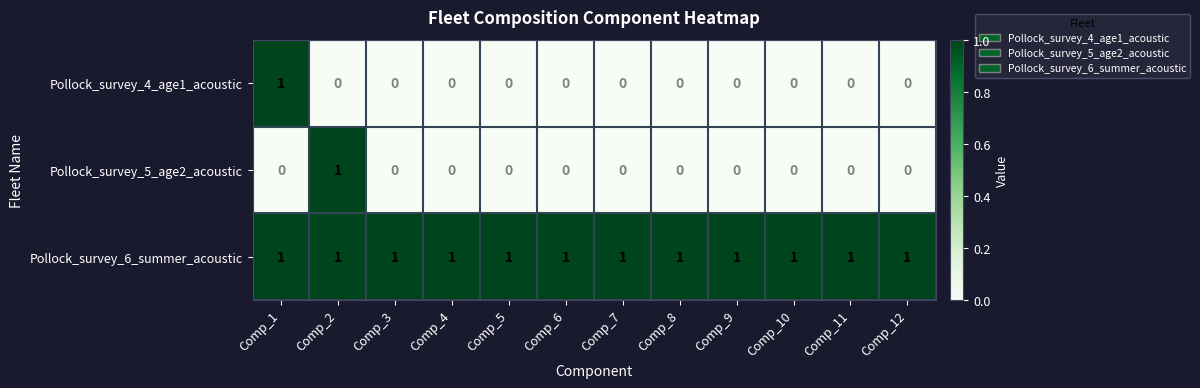

The Pollock_survey_5_age2_acoustic series shows 0 at Comp_9. True or false?

True